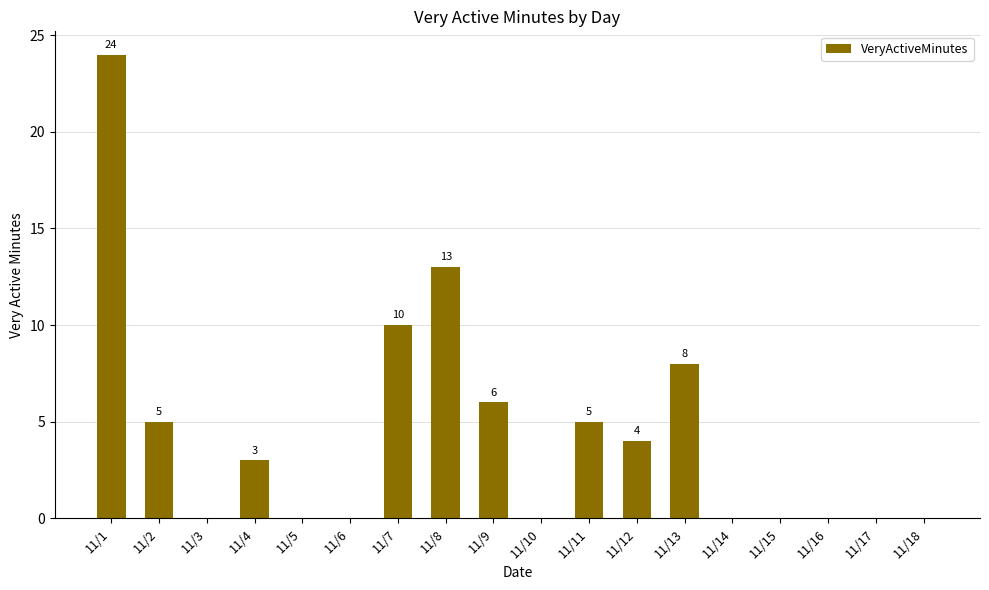

Reading right to left, list all the values displayed in this chart.

0	0	0	0	0	8	4	5	0	6	13	10	0	0	3	0	5	24